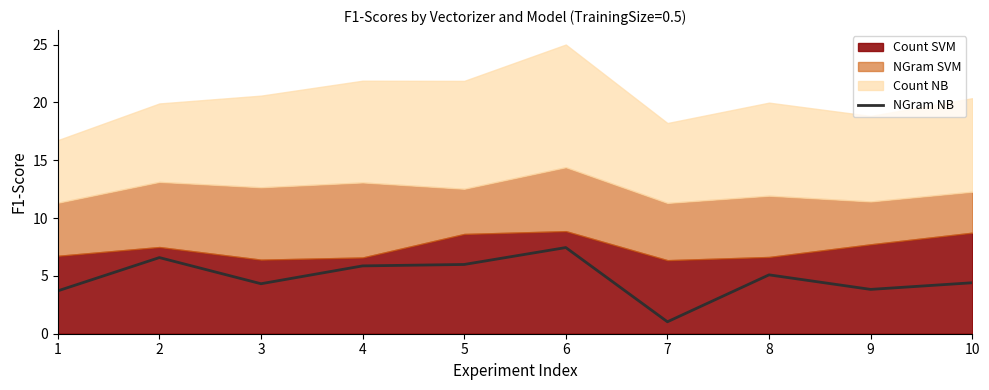

What is the sum of the values at 5 and 8?

11.1